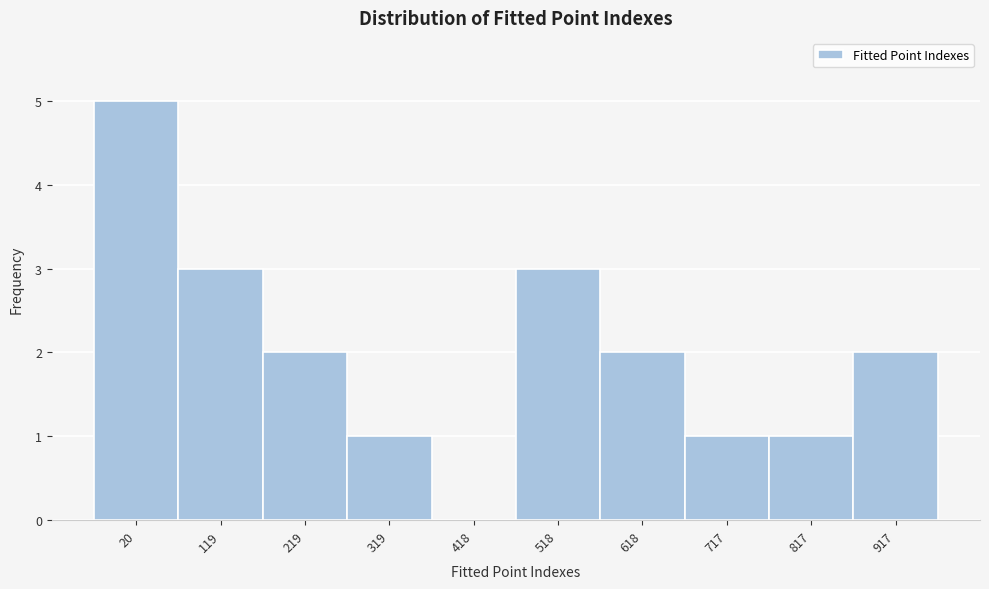

Reading left to right, extract all data points from this chart.

20=5	119=3	219=2	319=1	418=0	518=3	618=2	717=1	817=1	917=2